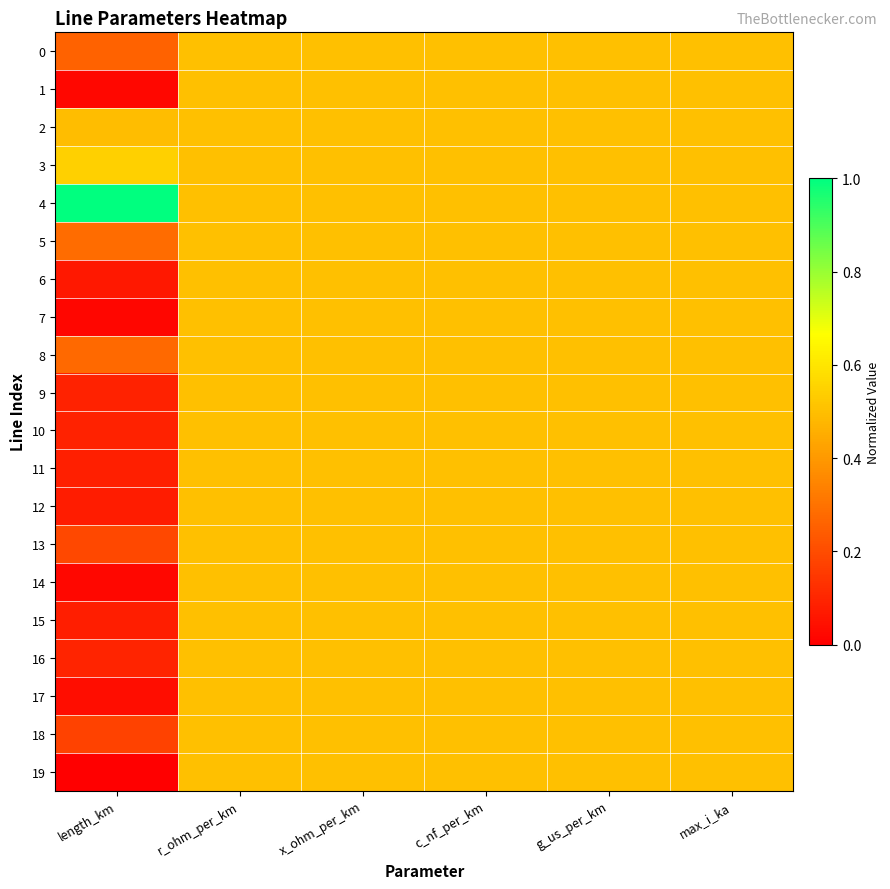

Reading right to left, what are all the values shown in this chart?

0: max_i_ka=0.5	g_us_per_km=0.5	c_nf_per_km=0.5	x_ohm_per_km=0.5	r_ohm_per_km=0.5	length_km=0.3
1: max_i_ka=0.5	g_us_per_km=0.5	c_nf_per_km=0.5	x_ohm_per_km=0.5	r_ohm_per_km=0.5	length_km=0.0
2: max_i_ka=0.5	g_us_per_km=0.5	c_nf_per_km=0.5	x_ohm_per_km=0.5	r_ohm_per_km=0.5	length_km=0.5
3: max_i_ka=0.5	g_us_per_km=0.5	c_nf_per_km=0.5	x_ohm_per_km=0.5	r_ohm_per_km=0.5	length_km=0.5
4: max_i_ka=0.5	g_us_per_km=0.5	c_nf_per_km=0.5	x_ohm_per_km=0.5	r_ohm_per_km=0.5	length_km=1.0
5: max_i_ka=0.5	g_us_per_km=0.5	c_nf_per_km=0.5	x_ohm_per_km=0.5	r_ohm_per_km=0.5	length_km=0.3
6: max_i_ka=0.5	g_us_per_km=0.5	c_nf_per_km=0.5	x_ohm_per_km=0.5	r_ohm_per_km=0.5	length_km=0.1
7: max_i_ka=0.5	g_us_per_km=0.5	c_nf_per_km=0.5	x_ohm_per_km=0.5	r_ohm_per_km=0.5	length_km=0.0
8: max_i_ka=0.5	g_us_per_km=0.5	c_nf_per_km=0.5	x_ohm_per_km=0.5	r_ohm_per_km=0.5	length_km=0.3
9: max_i_ka=0.5	g_us_per_km=0.5	c_nf_per_km=0.5	x_ohm_per_km=0.5	r_ohm_per_km=0.5	length_km=0.1
10: max_i_ka=0.5	g_us_per_km=0.5	c_nf_per_km=0.5	x_ohm_per_km=0.5	r_ohm_per_km=0.5	length_km=0.1
11: max_i_ka=0.5	g_us_per_km=0.5	c_nf_per_km=0.5	x_ohm_per_km=0.5	r_ohm_per_km=0.5	length_km=0.1
12: max_i_ka=0.5	g_us_per_km=0.5	c_nf_per_km=0.5	x_ohm_per_km=0.5	r_ohm_per_km=0.5	length_km=0.1
13: max_i_ka=0.5	g_us_per_km=0.5	c_nf_per_km=0.5	x_ohm_per_km=0.5	r_ohm_per_km=0.5	length_km=0.2
14: max_i_ka=0.5	g_us_per_km=0.5	c_nf_per_km=0.5	x_ohm_per_km=0.5	r_ohm_per_km=0.5	length_km=0.0
15: max_i_ka=0.5	g_us_per_km=0.5	c_nf_per_km=0.5	x_ohm_per_km=0.5	r_ohm_per_km=0.5	length_km=0.1
16: max_i_ka=0.5	g_us_per_km=0.5	c_nf_per_km=0.5	x_ohm_per_km=0.5	r_ohm_per_km=0.5	length_km=0.1
17: max_i_ka=0.5	g_us_per_km=0.5	c_nf_per_km=0.5	x_ohm_per_km=0.5	r_ohm_per_km=0.5	length_km=0.0
18: max_i_ka=0.5	g_us_per_km=0.5	c_nf_per_km=0.5	x_ohm_per_km=0.5	r_ohm_per_km=0.5	length_km=0.2
19: max_i_ka=0.5	g_us_per_km=0.5	c_nf_per_km=0.5	x_ohm_per_km=0.5	r_ohm_per_km=0.5	length_km=0.0